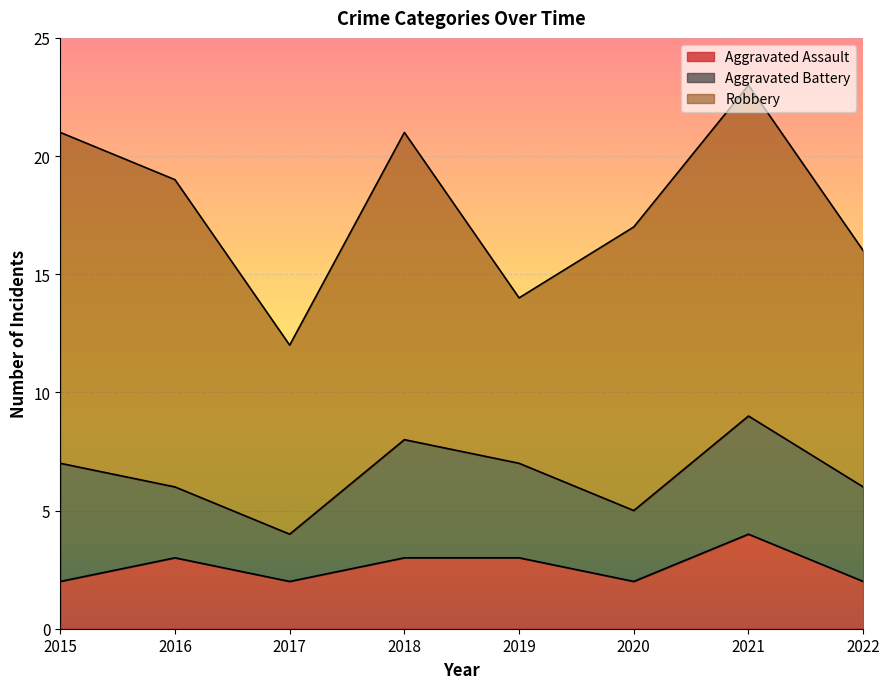

At which category does Aggravated Assault reach its first local valley?

2017